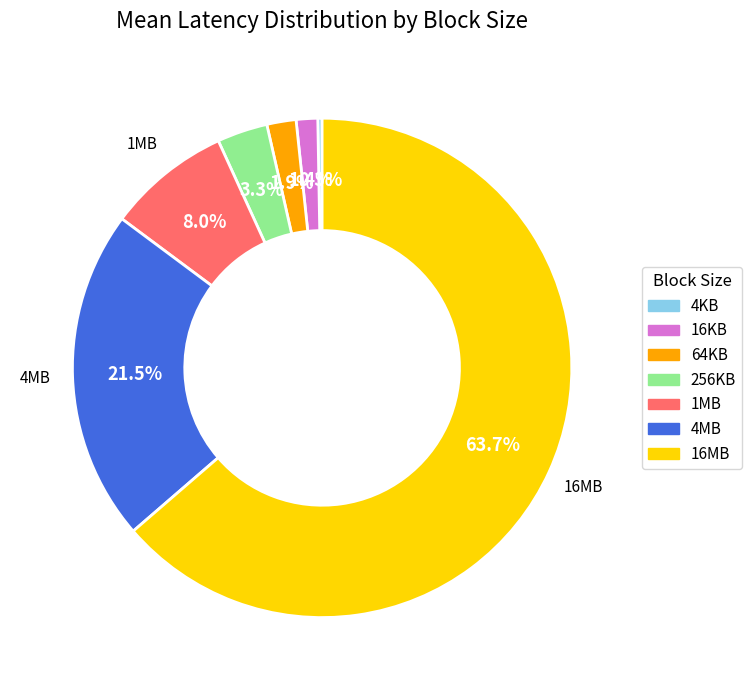

What portion of the pie excludes 4MB?

78.5%